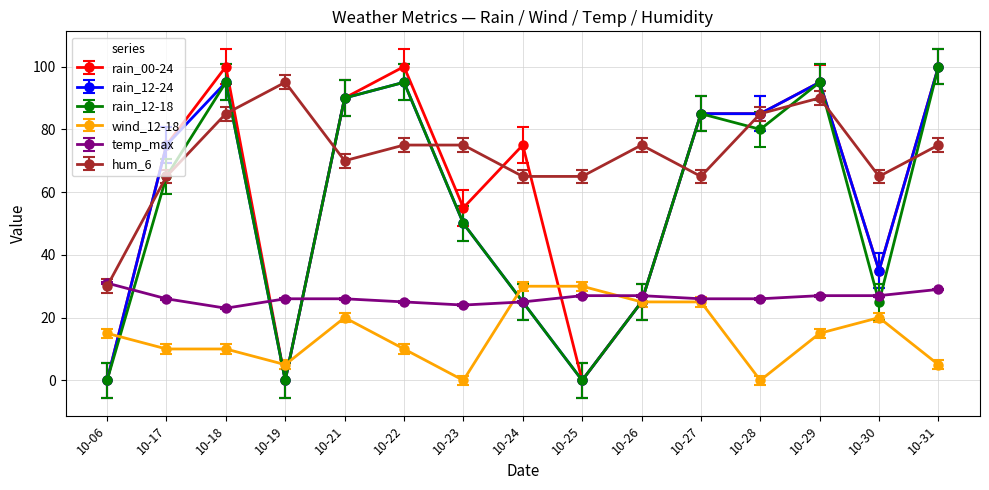

True or false: wind_12-18 and hum_6 intersect in this chart.

False